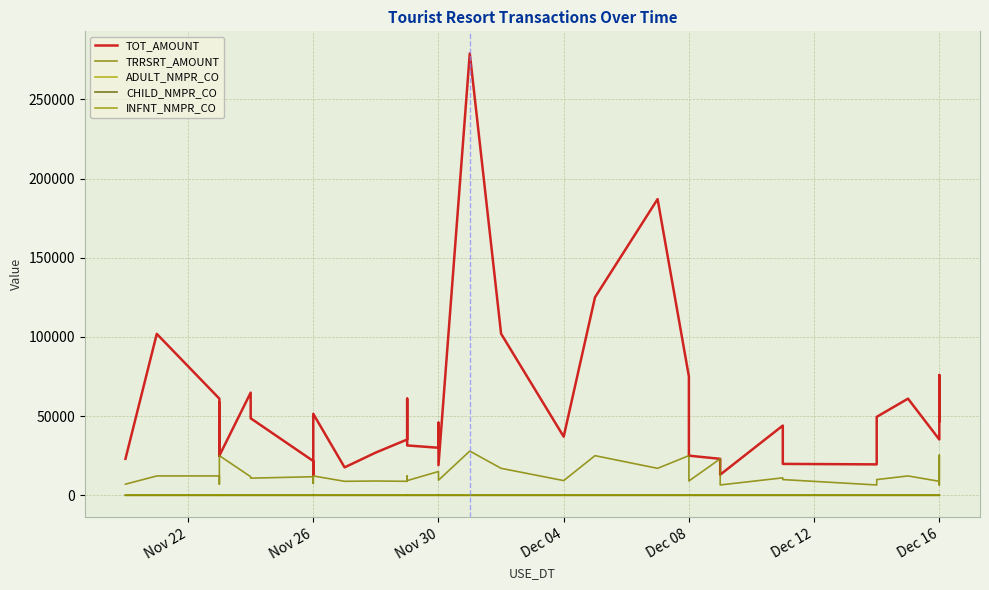

What is the label of the 40th point from the right?

Nov 22